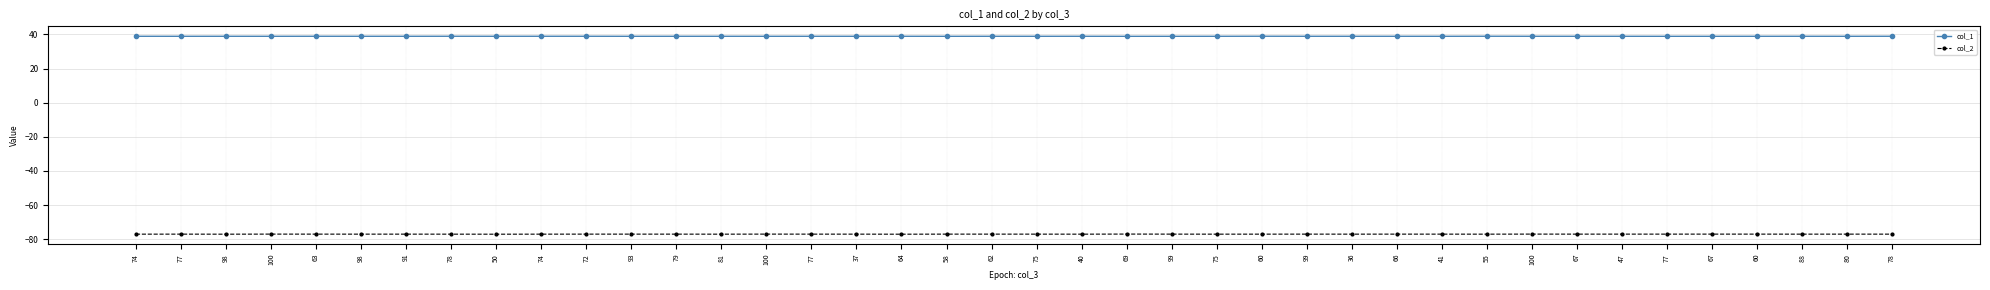

What are all the series names shown in the legend?

col_1, col_2